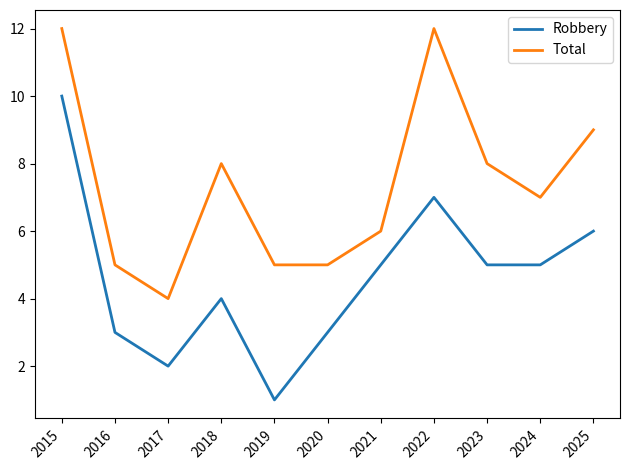

How many Total values are between 5 and 9?

8